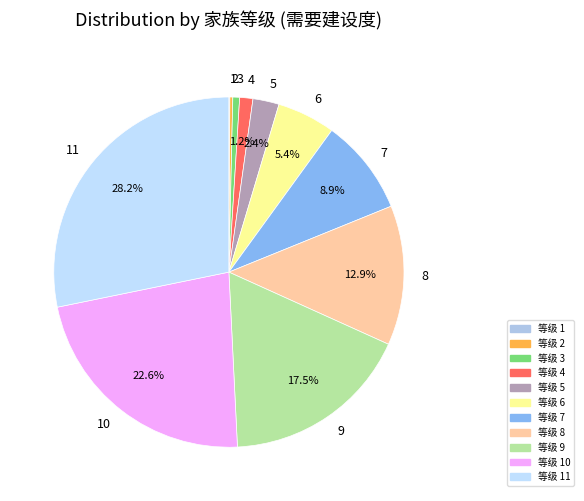

Between 7 and 9, which is larger?

9